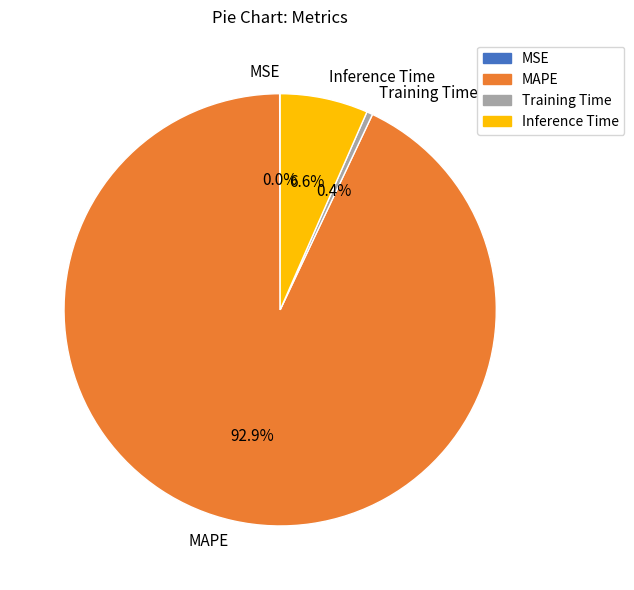

Between MAPE and Inference Time, which is larger?

MAPE